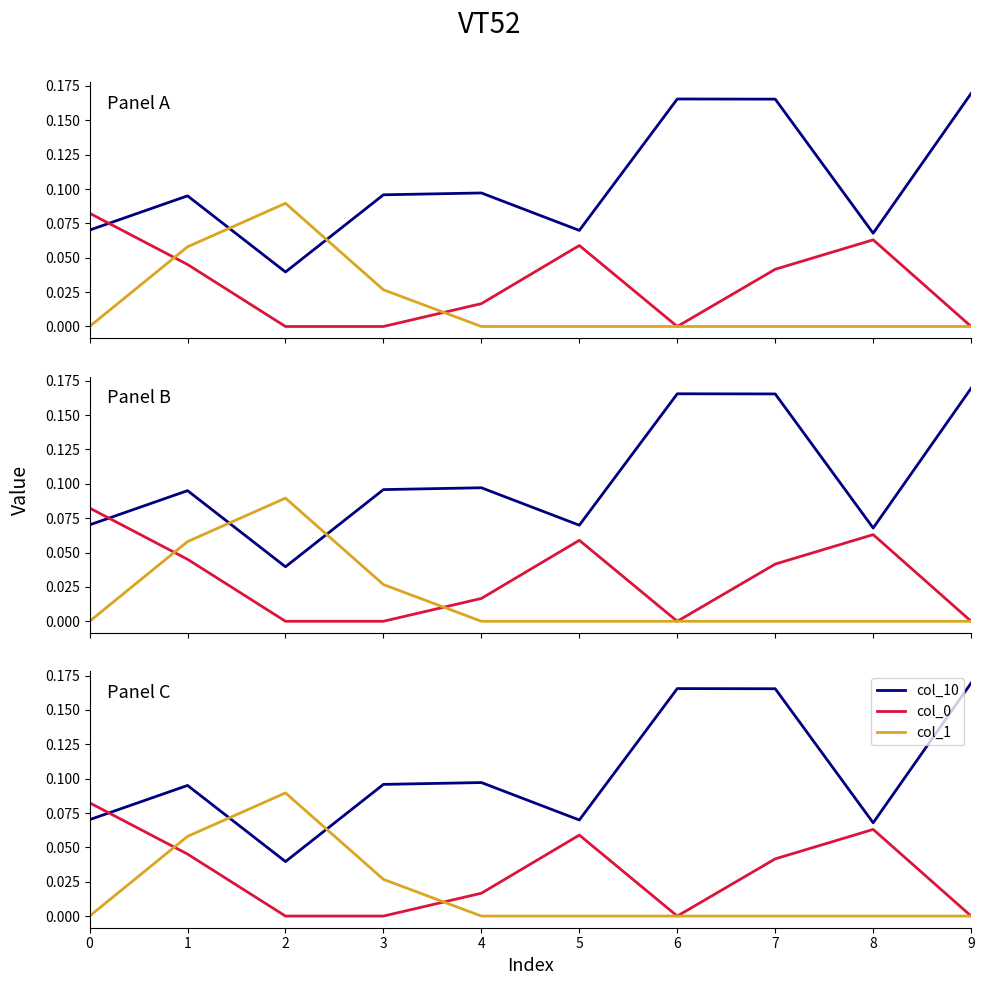

How many lines are shown in the chart?

3